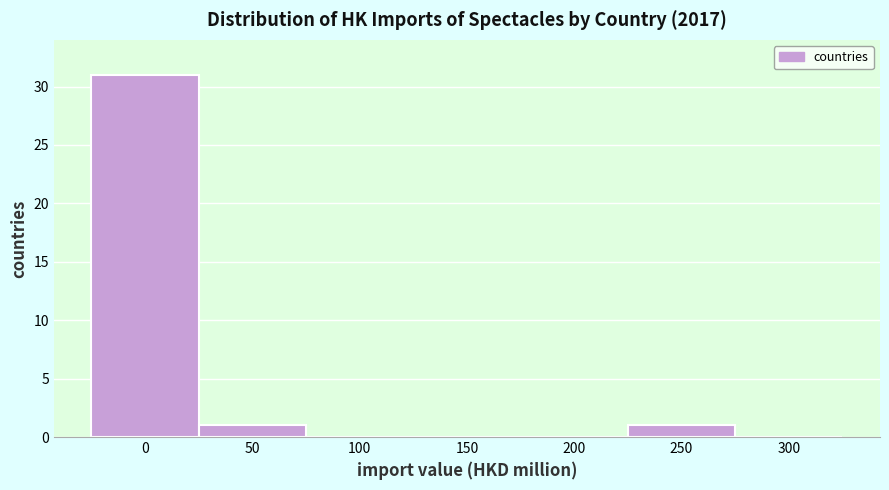

Reading left to right, what are all the values shown in this chart?

0=31	50=1	100=0	150=0	200=0	250=1	300=0